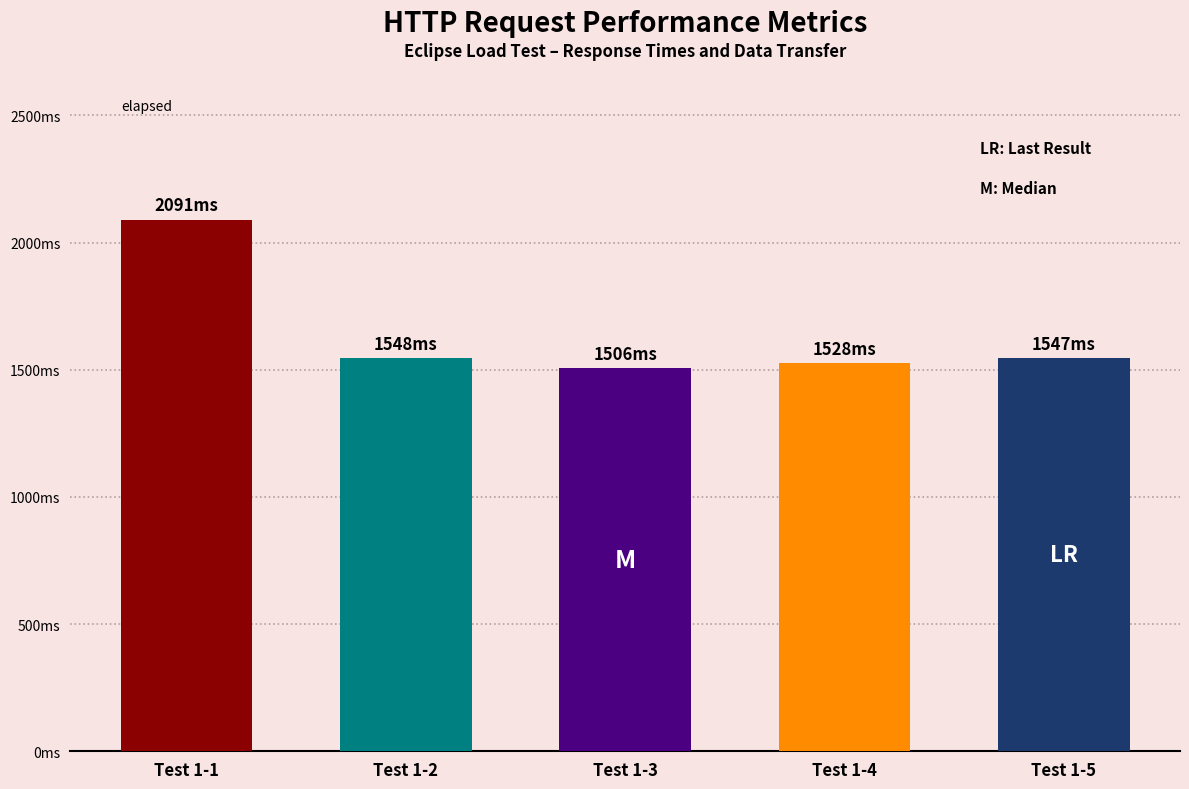

What is the average value?

1644